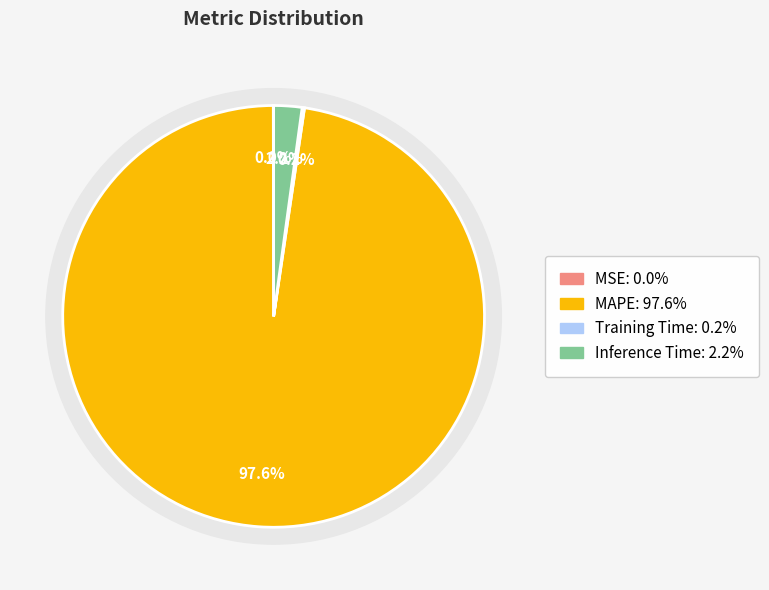

Which category has the smallest portion of the pie?

MSE